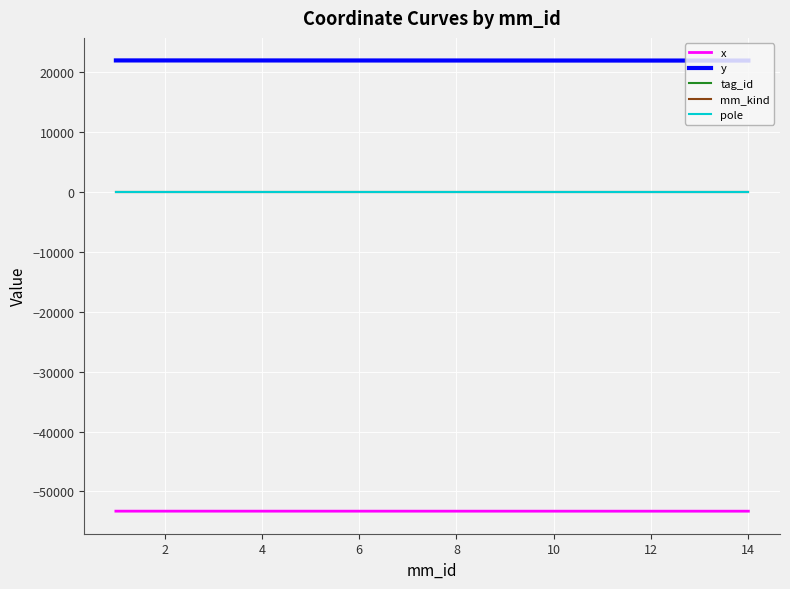

Which series has the largest total across all categories?

y